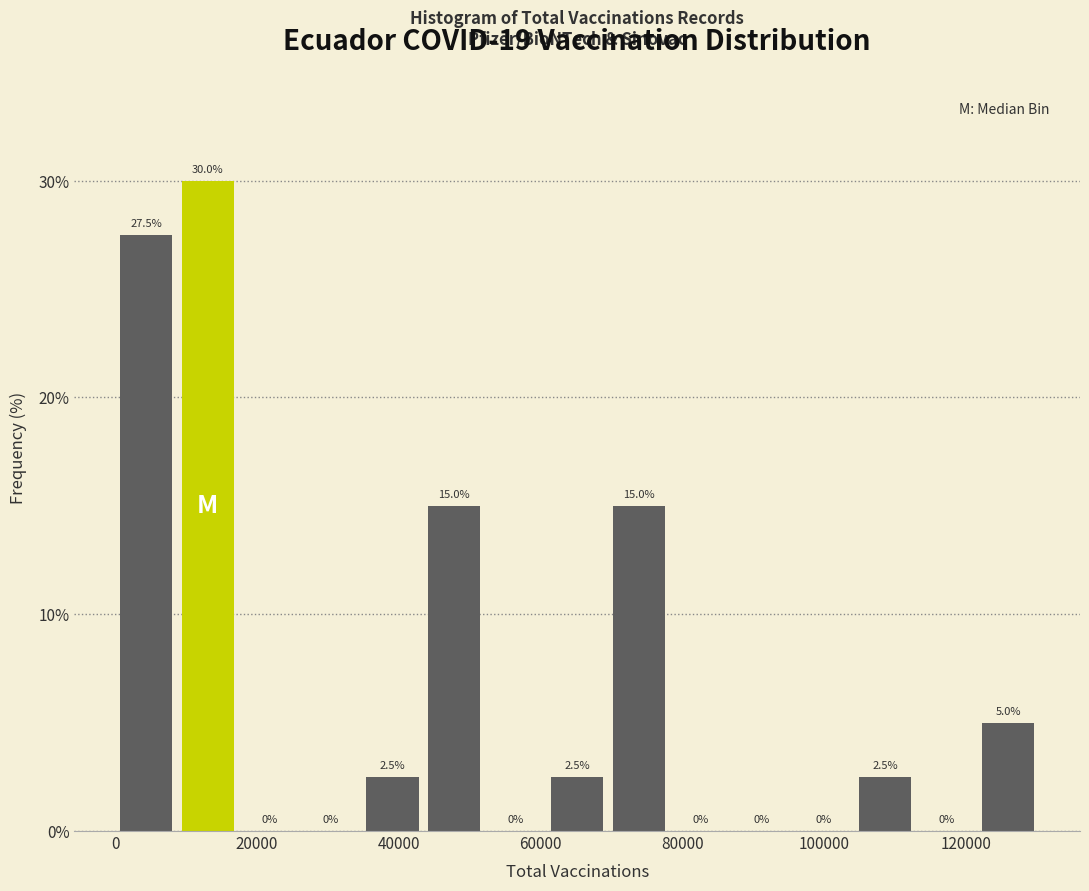

Reading left to right, list every bar in this chart as the range it spans on the x-axis followed by its height. The bar edges are not printed on the chart, so give them approximately, as read against the axis.

0 to 8000: 27.5
8000 to 18000: 30.0
18000 to 26000: 0.0
26000 to 34000: 0.0
34000 to 44000: 2.5
44000 to 52000: 15.0
52000 to 60000: 0.0
60000 to 70000: 2.5
70000 to 78000: 15.0
78000 to 86000: 0.0
86000 to 96000: 0.0
96000 to 104000: 0.0
104000 to 112000: 2.5
112000 to 122000: 0.0
122000 to 130000: 5.0